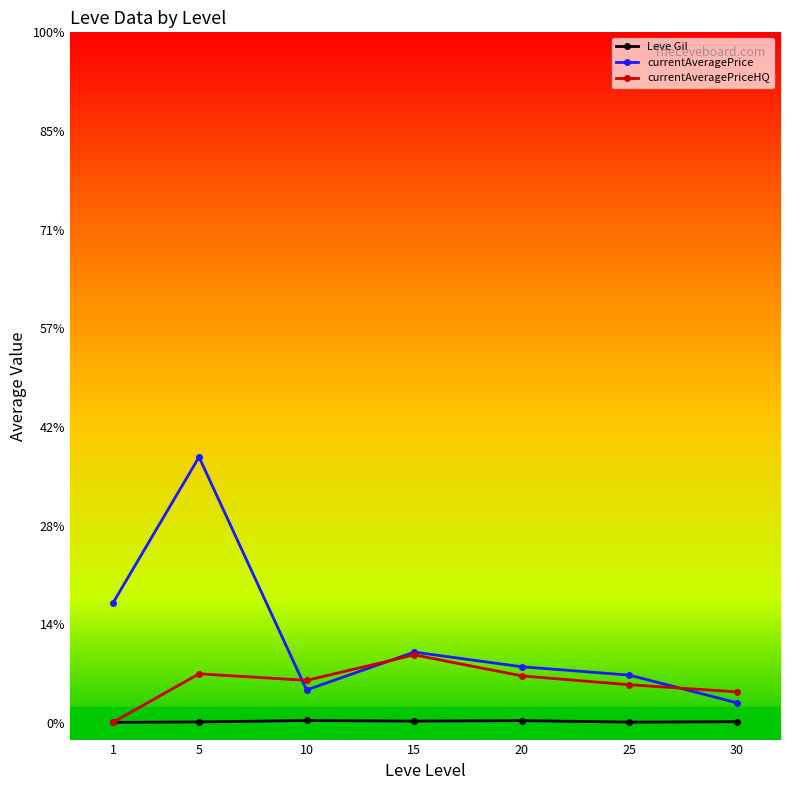

Is this an area chart (filled region under the line)?

No